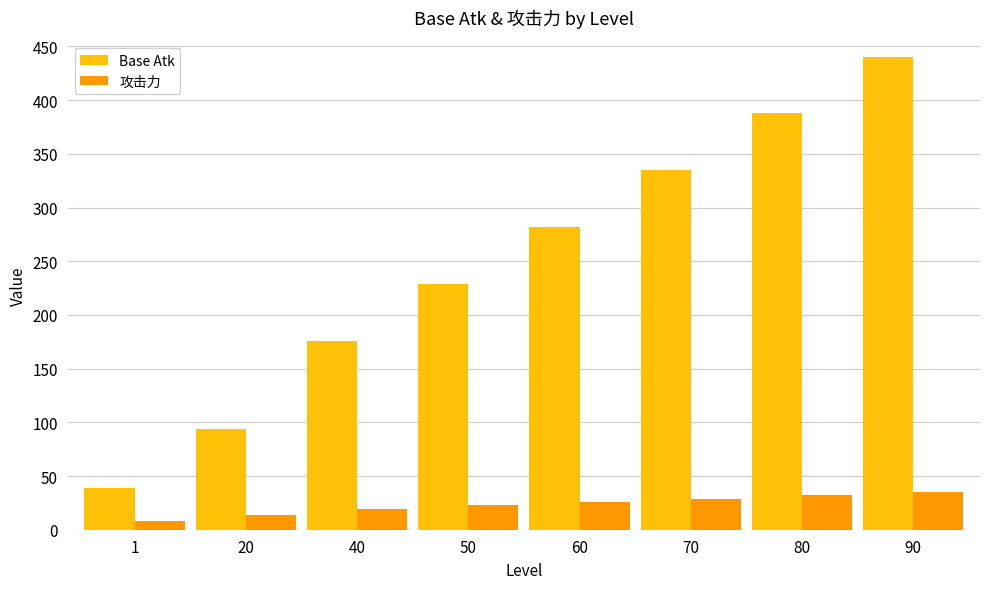

The 攻击力 series shows 16.1 at 80. True or false?

False